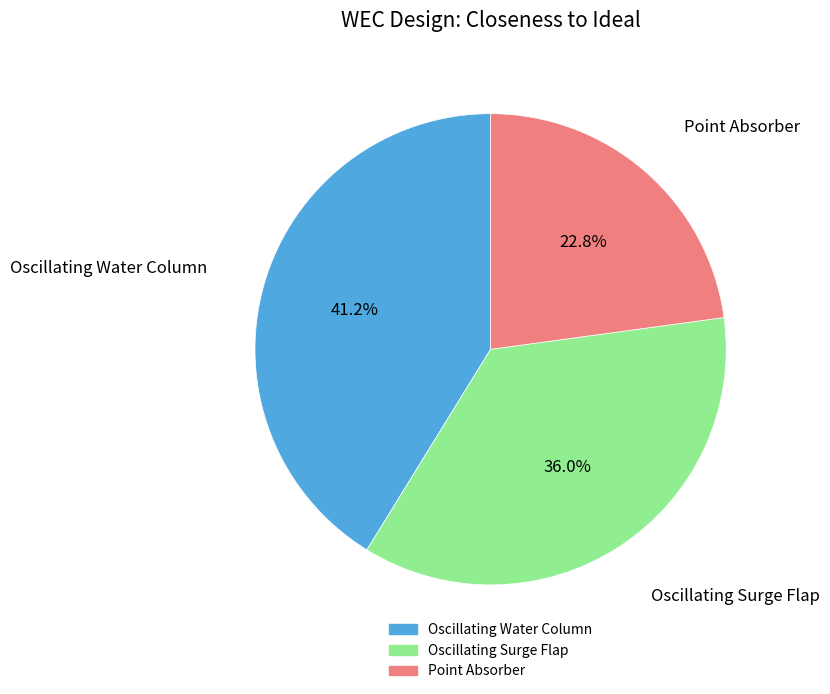

Which has a higher value, Point Absorber or Oscillating Water Column?

Oscillating Water Column